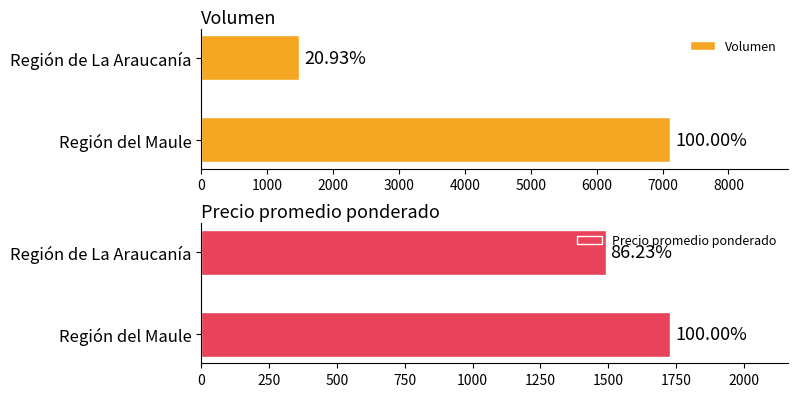

Rank the series at Región de La Araucanía from lowest to highest value.

Volumen, Precio promedio ponderado